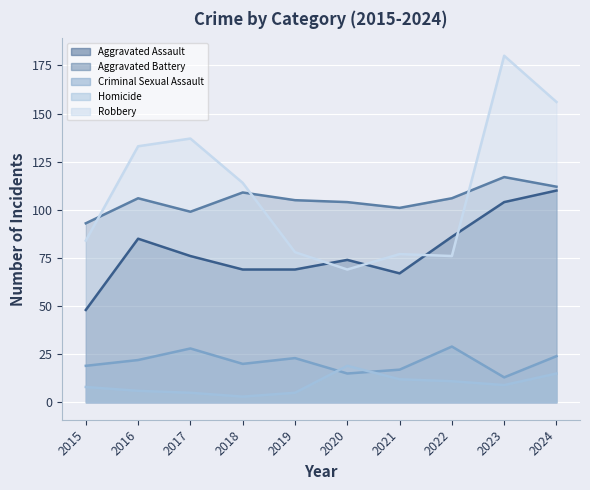

What are all the series names shown in the legend?

Aggravated Assault, Aggravated Battery, Criminal Sexual Assault, Homicide, Robbery